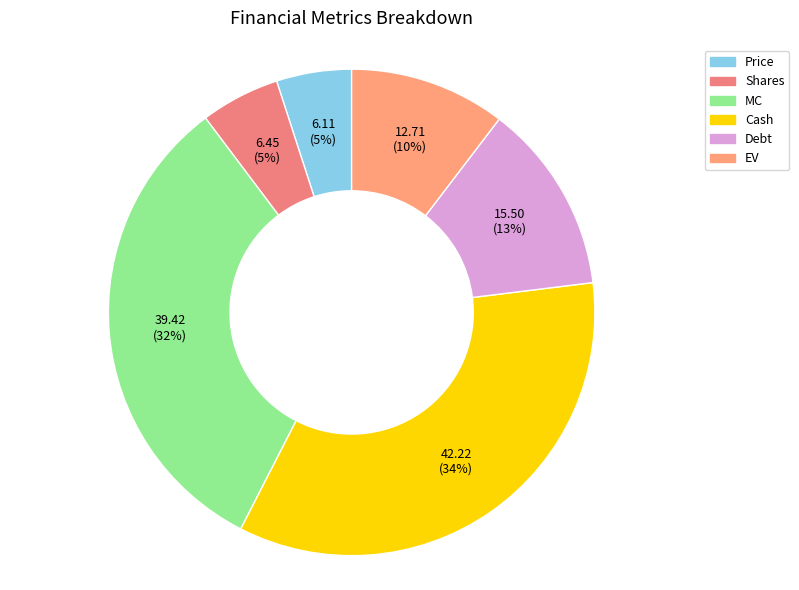

To the nearest percent, what is the difference between the Shares and MC slice percentages?

27%